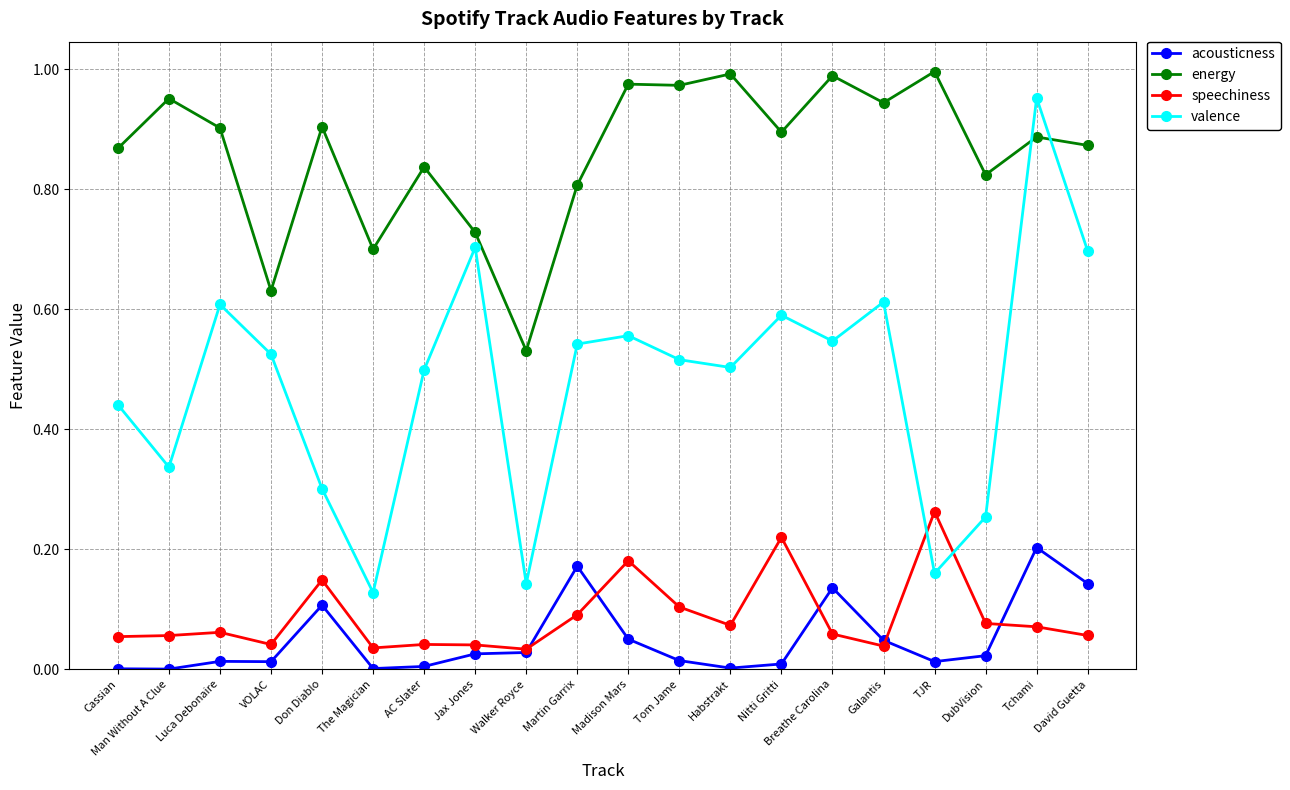

How many lines are shown in the chart?

4